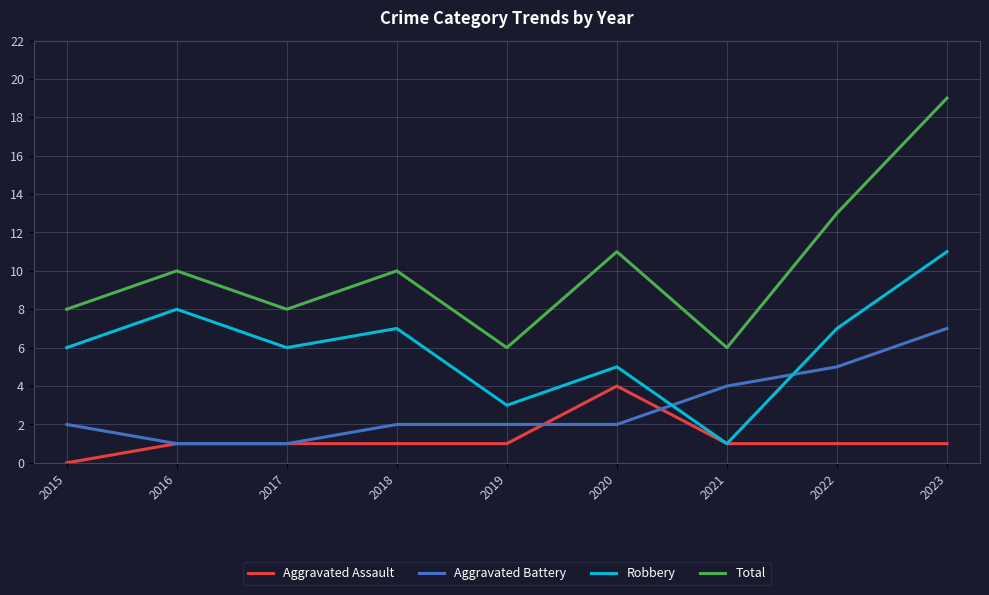

Which category has the highest value across all series?

2023